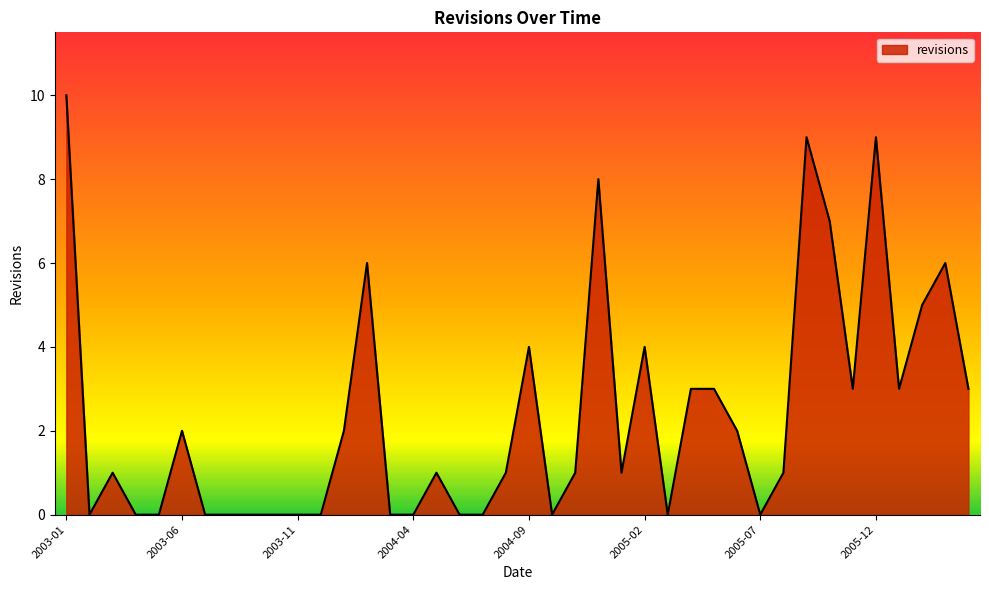

What is the maximum value shown in the chart?

10